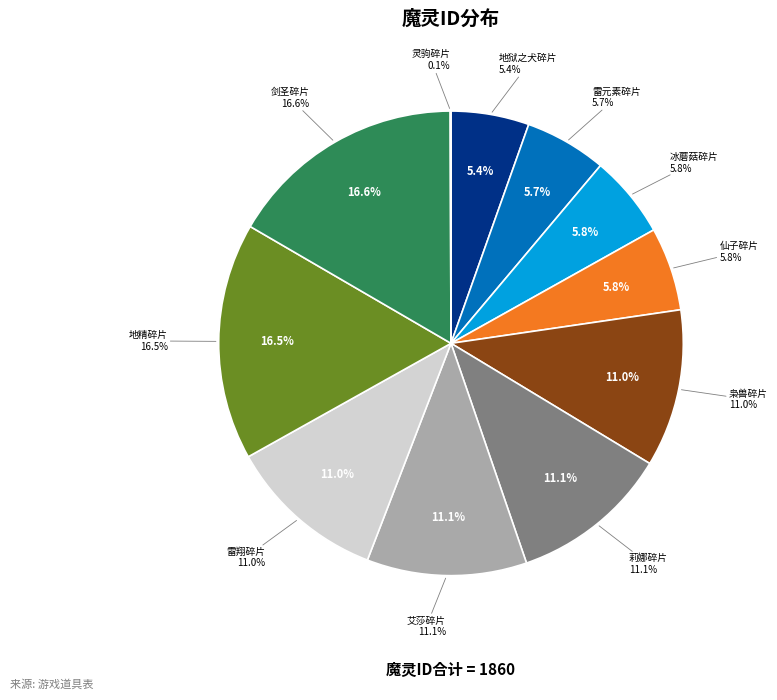

Is 灵驹碎片 the majority of the pie?

No